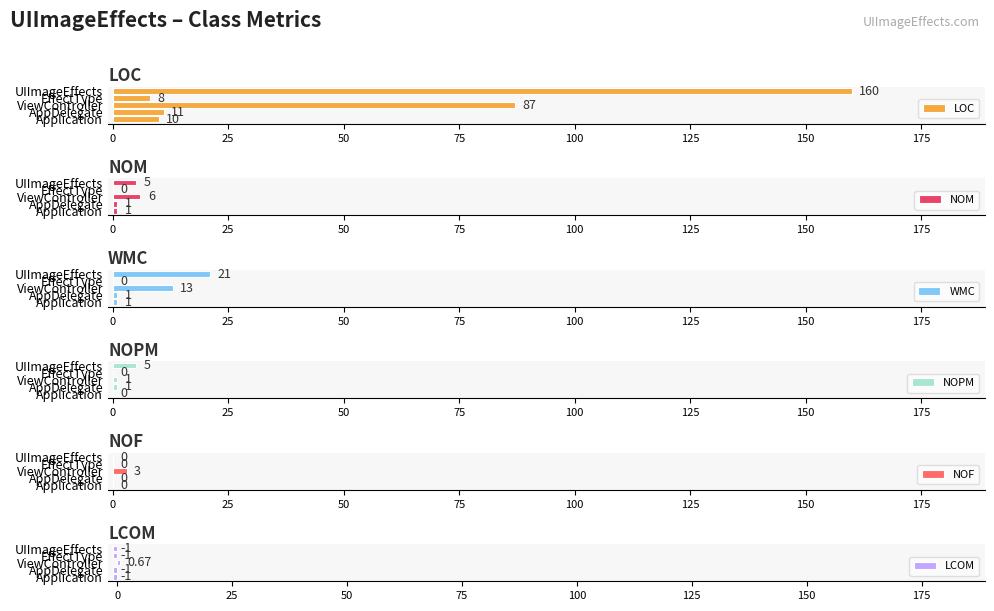

Rank the series by their maximum value, from highest to lowest.

LOC, WMC, NOM, NOPM, NOF, LCOM